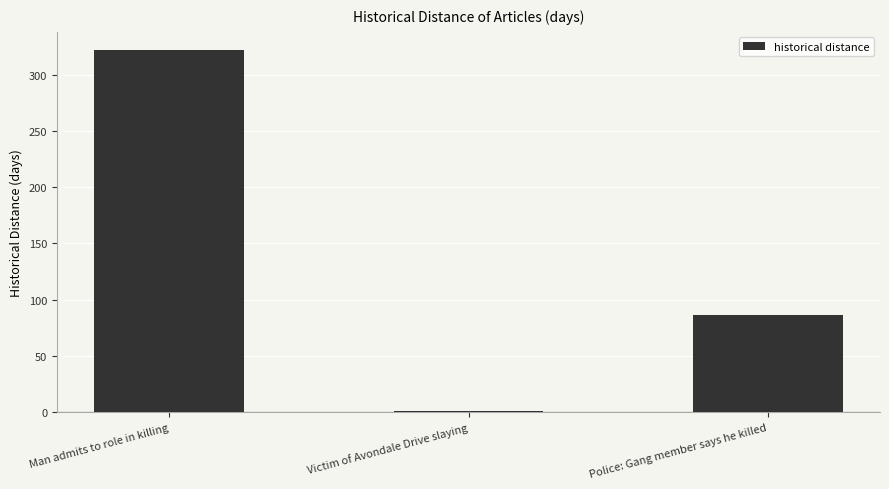

Where is the data nearest to the value 161?

Police: Gang member says he killed